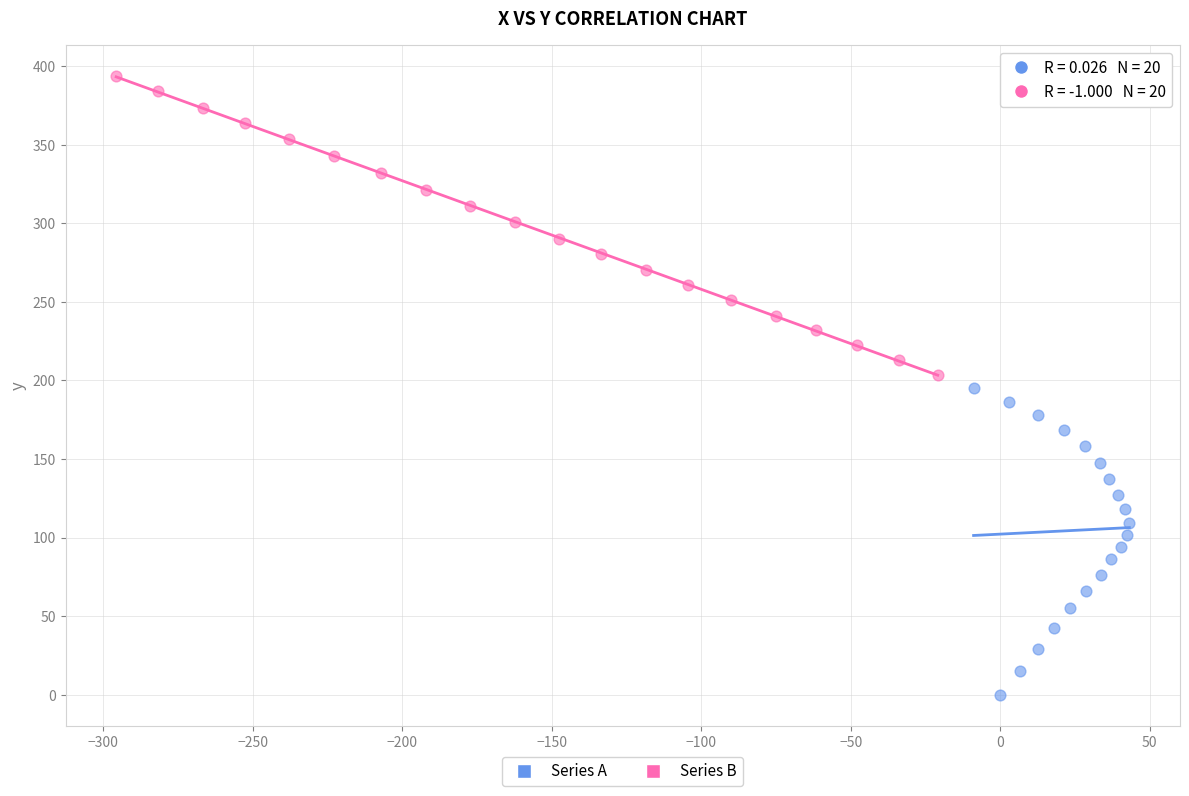

Which series has the largest Y range (max minus min)?

Series A